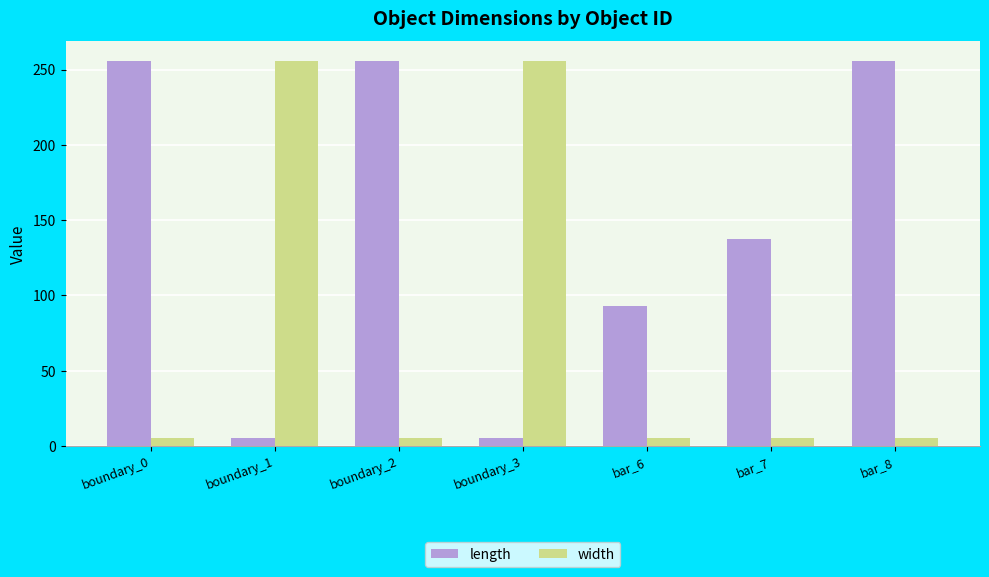

What is the sum of the width values at boundary_0 and bar_6?

10.1